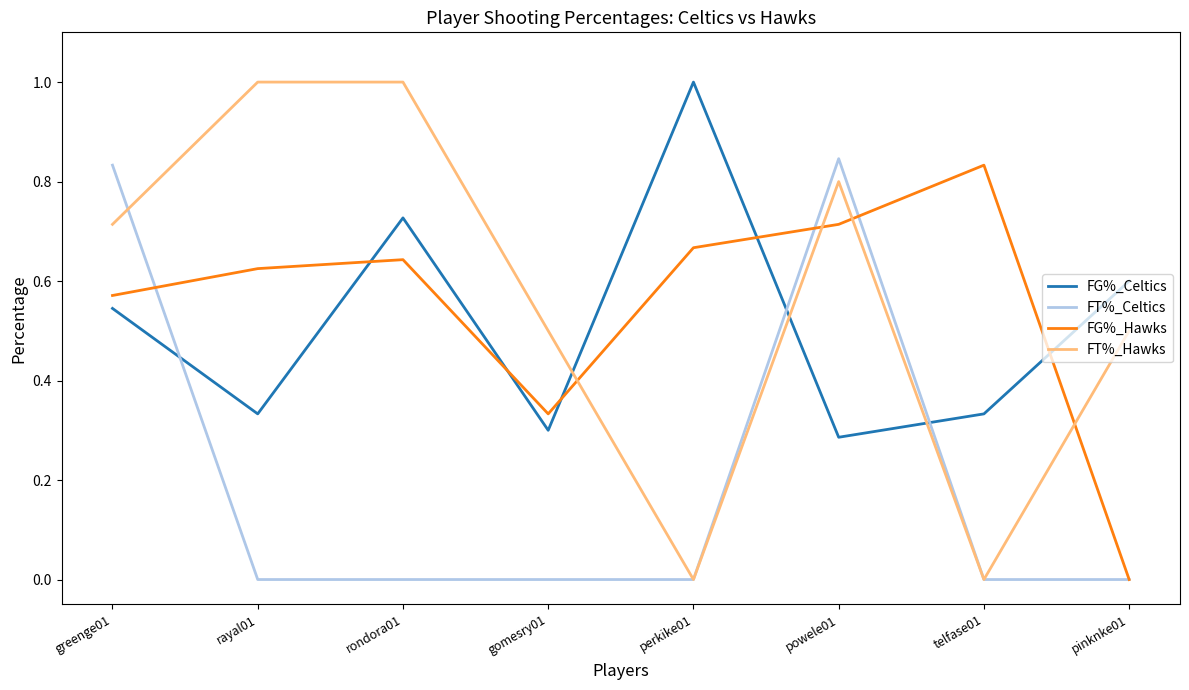

Does the chart display data point markers on the line(s)?

No